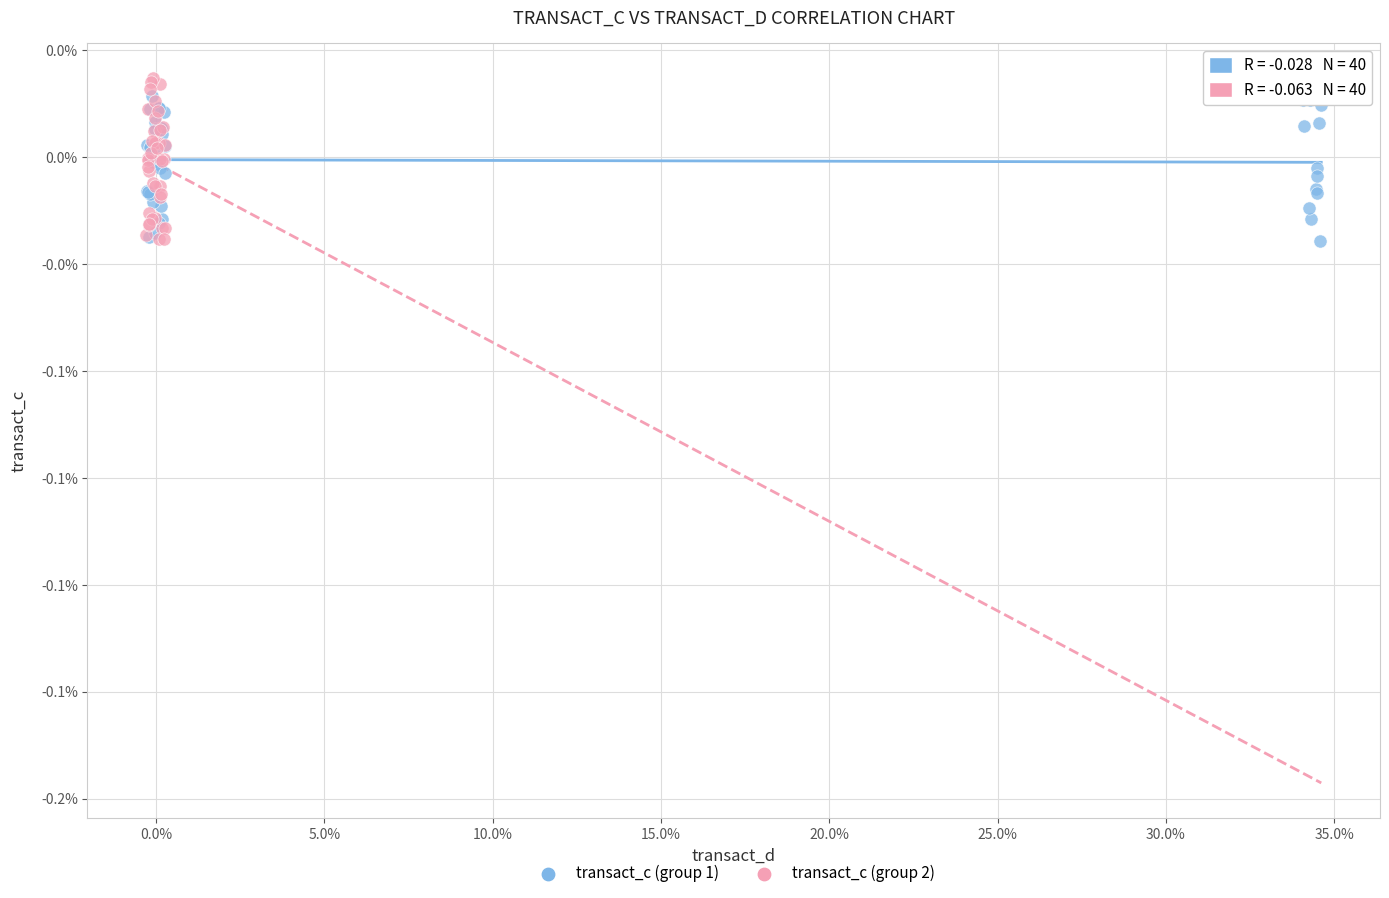

Which series has the largest Y range (max minus min)?

transact_c (group 2)